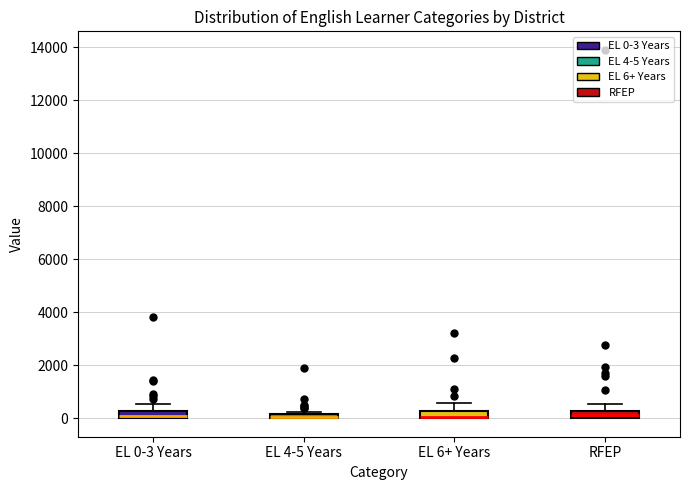

Where does the upper whisker of the box for EL 0-3 Years end on the y-axis? The values are not printed on the chart, so give them approximately, as read against the axis.

600